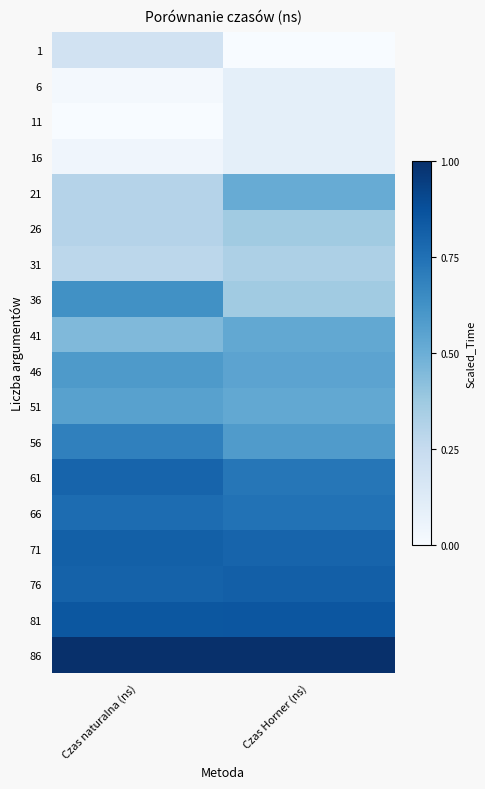

Reading left to right, transcribe all the data shown in this chart.

1: Czas naturalna (ns)=0.2	Czas Horner (ns)=0.0
6: Czas naturalna (ns)=0.0	Czas Horner (ns)=0.1
11: Czas naturalna (ns)=0.0	Czas Horner (ns)=0.1
16: Czas naturalna (ns)=0.0	Czas Horner (ns)=0.1
21: Czas naturalna (ns)=0.3	Czas Horner (ns)=0.5
26: Czas naturalna (ns)=0.3	Czas Horner (ns)=0.4
31: Czas naturalna (ns)=0.3	Czas Horner (ns)=0.3
36: Czas naturalna (ns)=0.6	Czas Horner (ns)=0.4
41: Czas naturalna (ns)=0.4	Czas Horner (ns)=0.5
46: Czas naturalna (ns)=0.6	Czas Horner (ns)=0.5
51: Czas naturalna (ns)=0.6	Czas Horner (ns)=0.5
56: Czas naturalna (ns)=0.7	Czas Horner (ns)=0.6
61: Czas naturalna (ns)=0.8	Czas Horner (ns)=0.7
66: Czas naturalna (ns)=0.8	Czas Horner (ns)=0.7
71: Czas naturalna (ns)=0.8	Czas Horner (ns)=0.8
76: Czas naturalna (ns)=0.8	Czas Horner (ns)=0.8
81: Czas naturalna (ns)=0.8	Czas Horner (ns)=0.9
86: Czas naturalna (ns)=1.0	Czas Horner (ns)=1.0